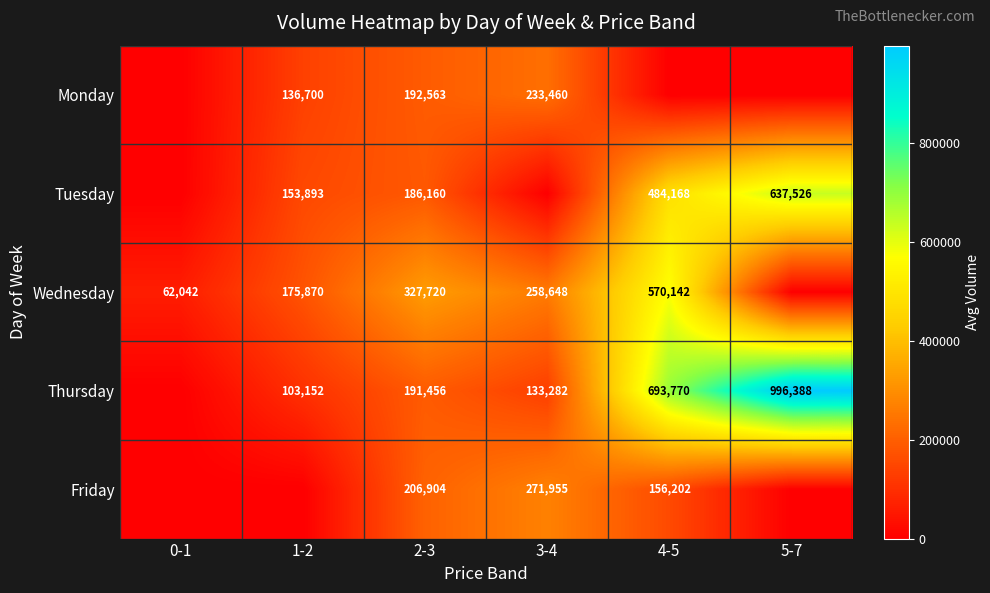

Count the number of data series in this chart.

5